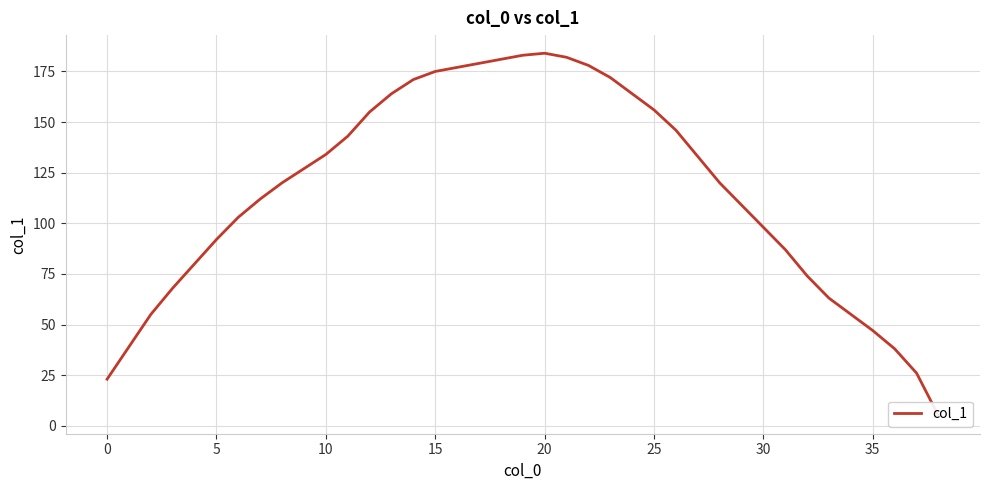

Which category has the highest value across all series?

20